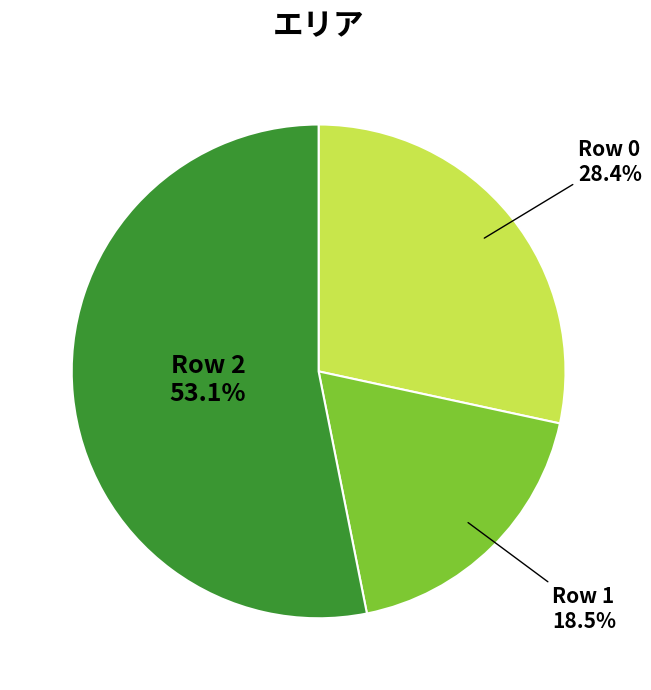

What is the total percentage of Row 1 and Row 0?

46.9%